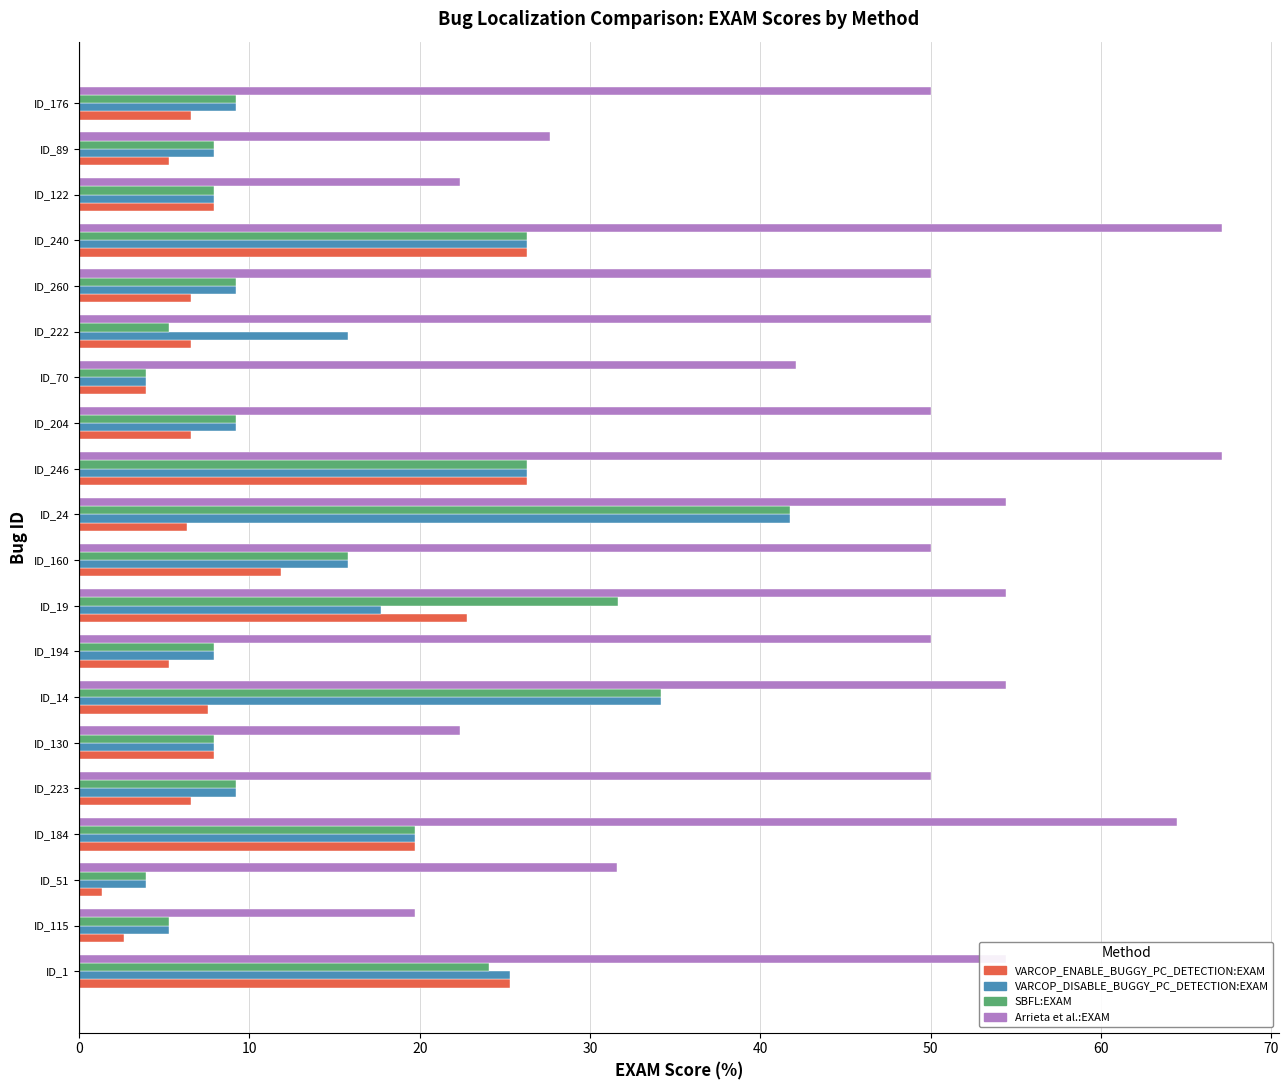

Between ID_222 and ID_89, which series saw the biggest shift?

Arrieta et al.:EXAM